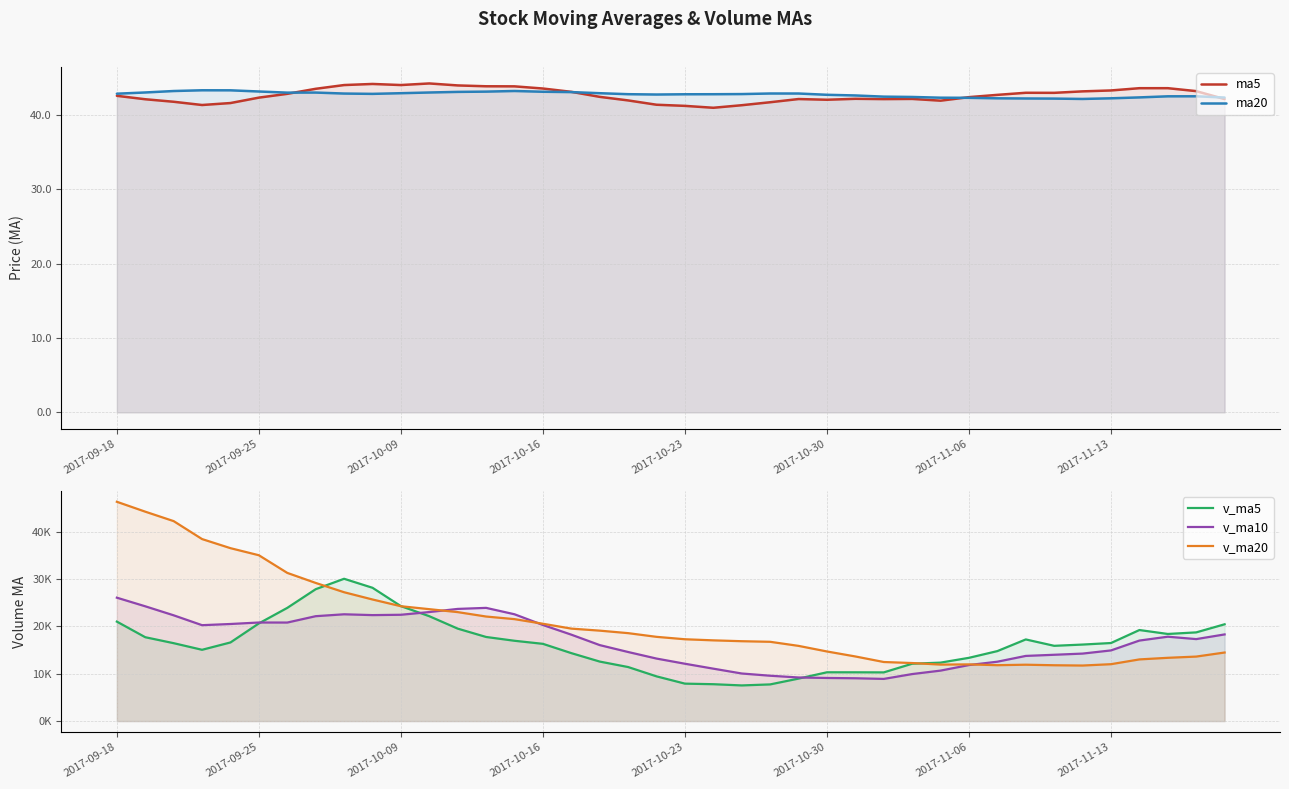

The ma5 series shows 41.2 at 2017-10-23. True or false?

True